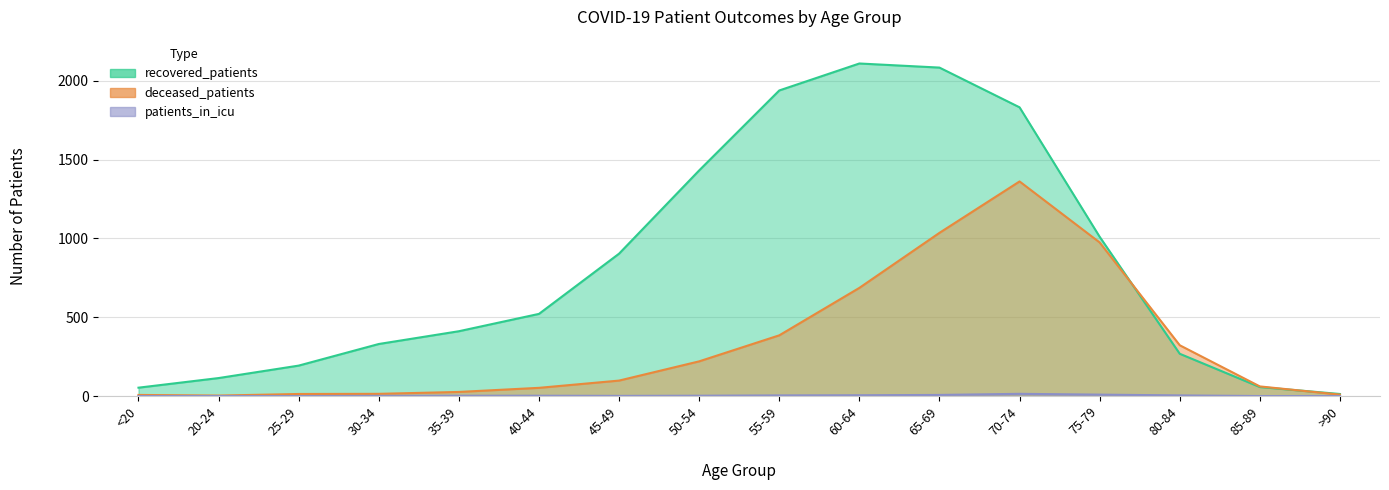

How many data points in patients_in_icu are less than 2?

7